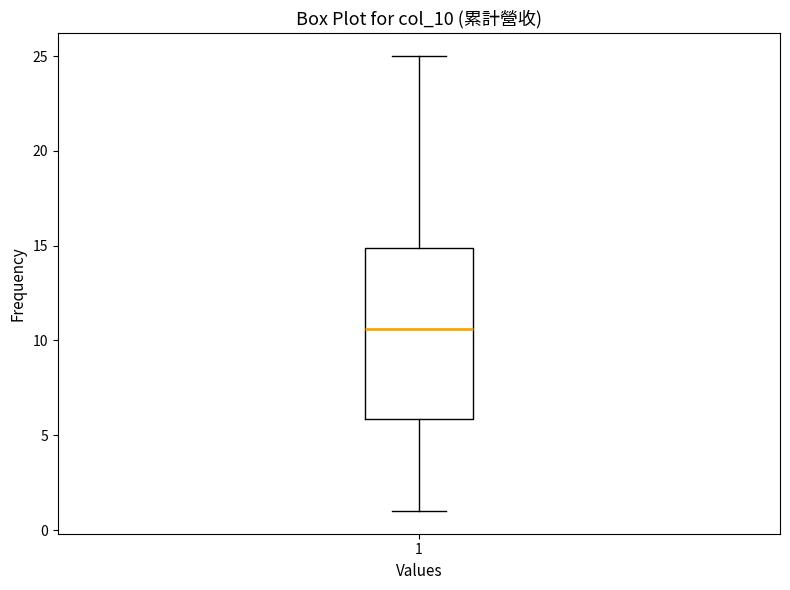

Transcribe this box plot: give where the median line is, the range the box spans, and where the two whiskers end, as read against the y-axis. The values are not printed on the chart, so give them approximately, as read against the axis.

median 10.5, box 6.0 to 15.0, whiskers 1.0 to 25.0